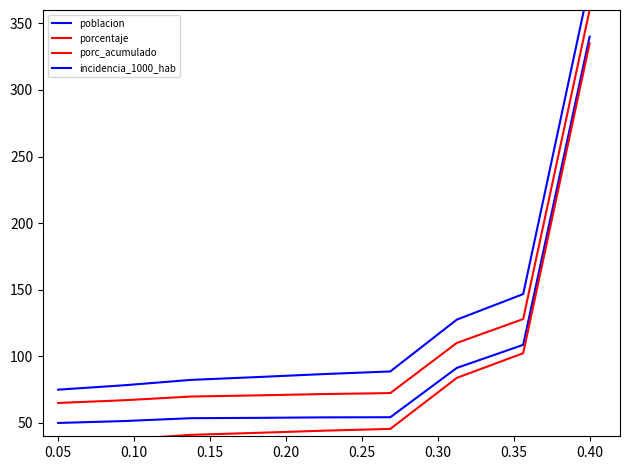

What is the difference between the porcentaje values at 0.35 and 0.20?

56.3